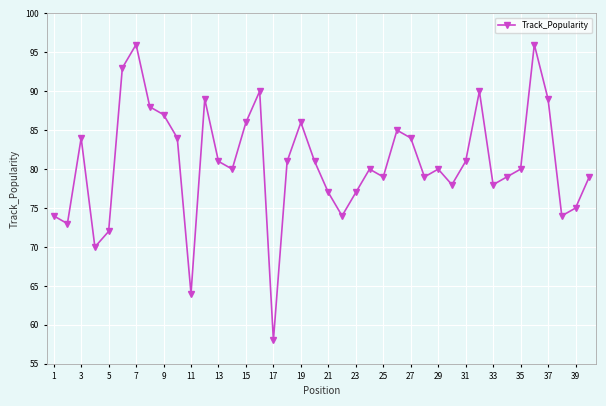

What is the smallest value displayed?

58